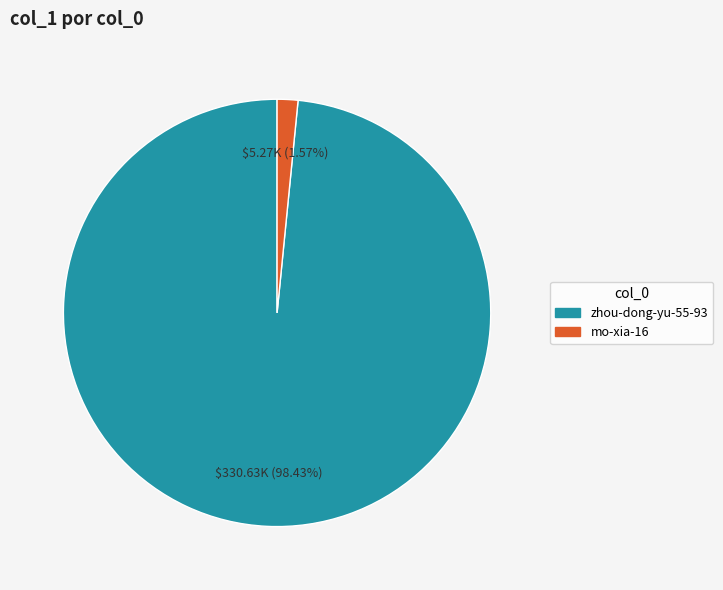

Which has a higher value, mo-xia-16 or zhou-dong-yu-55-93?

zhou-dong-yu-55-93